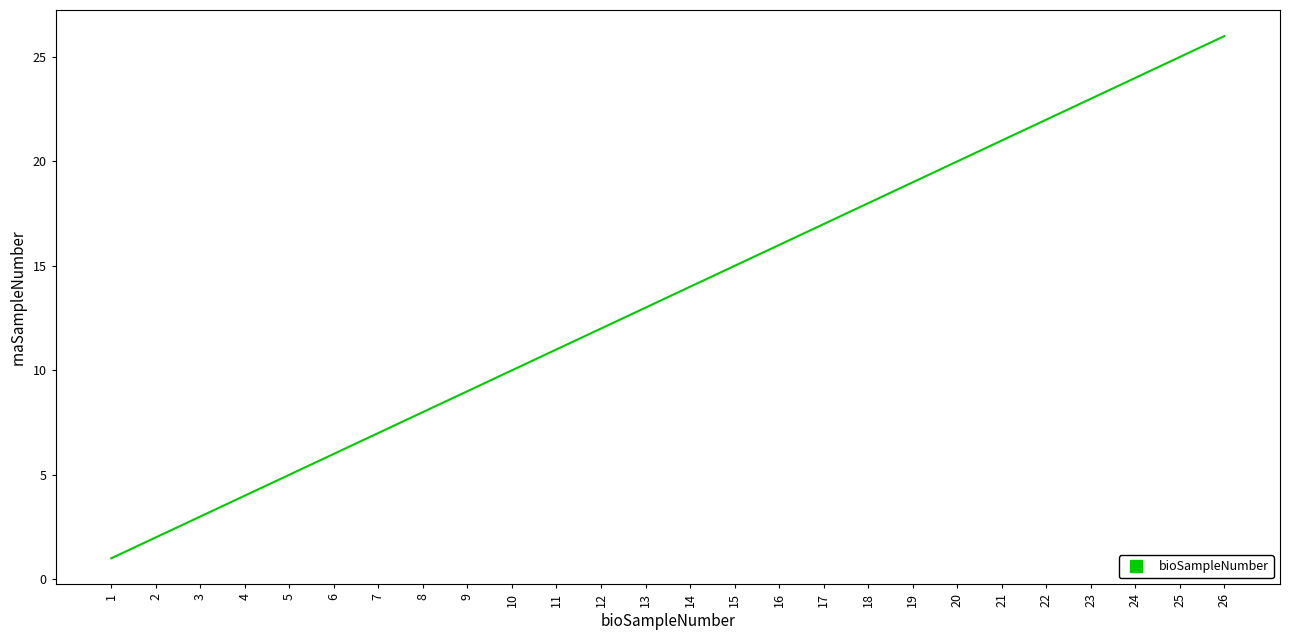

Reading left to right, transcribe all the data shown in this chart.

1	2	3	4	5	6	7	8	9	10	11	12	13	14	15	16	17	18	19	20	21	22	23	24	25	26